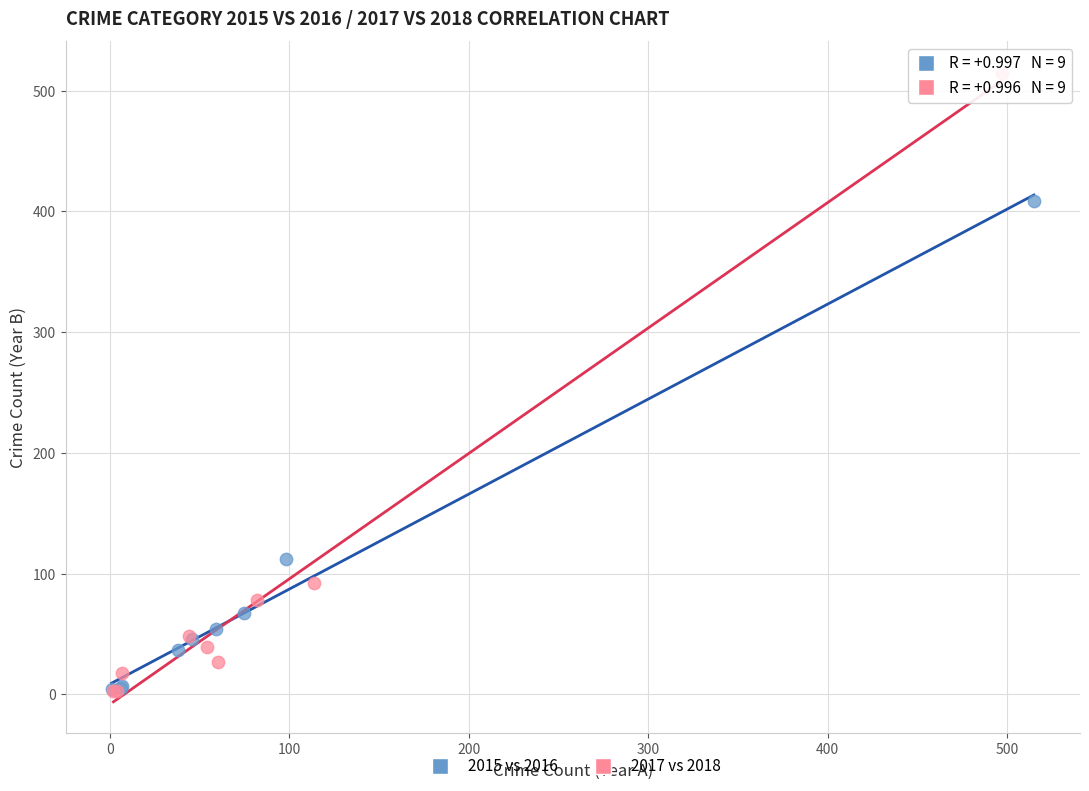

Which series has the largest Y range (max minus min)?

2017 vs 2018